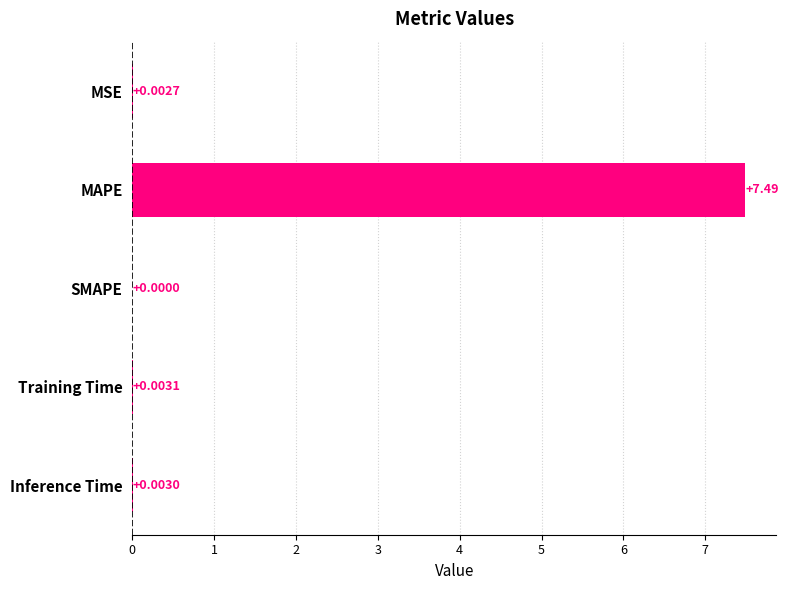

How many series are shown in this chart?

1